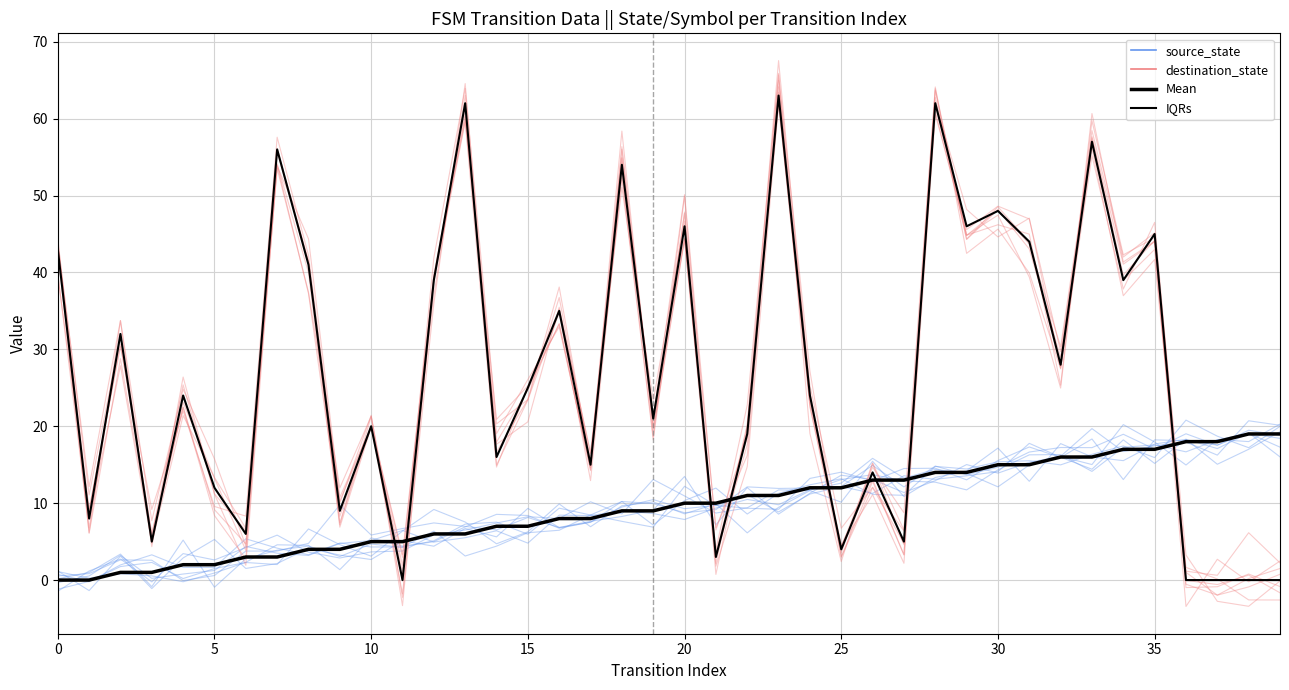

Rank the series at 26 from highest to lowest value.

IQR (dest), Mean (source), source_state, destination_state